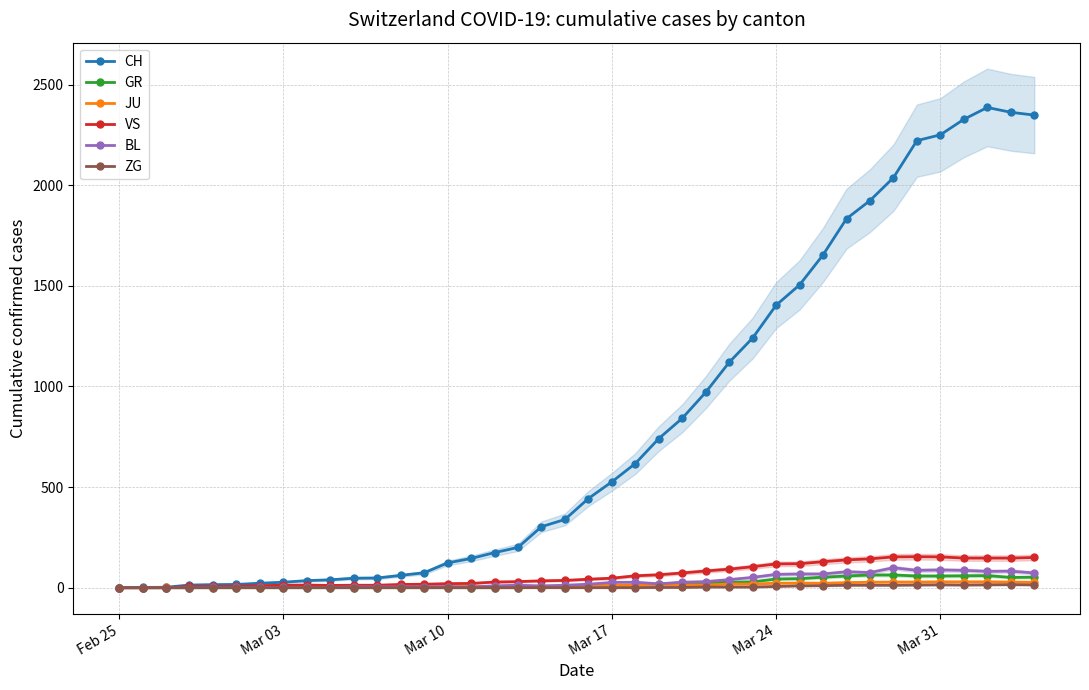

True or false: JU has more than 1 interior local peaks.

True